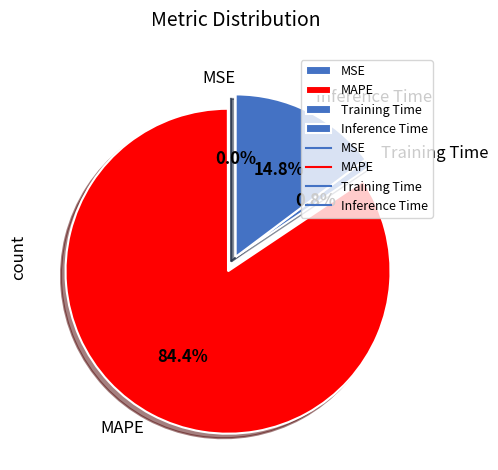

How much of the chart is everything except Training Time?

99.2%